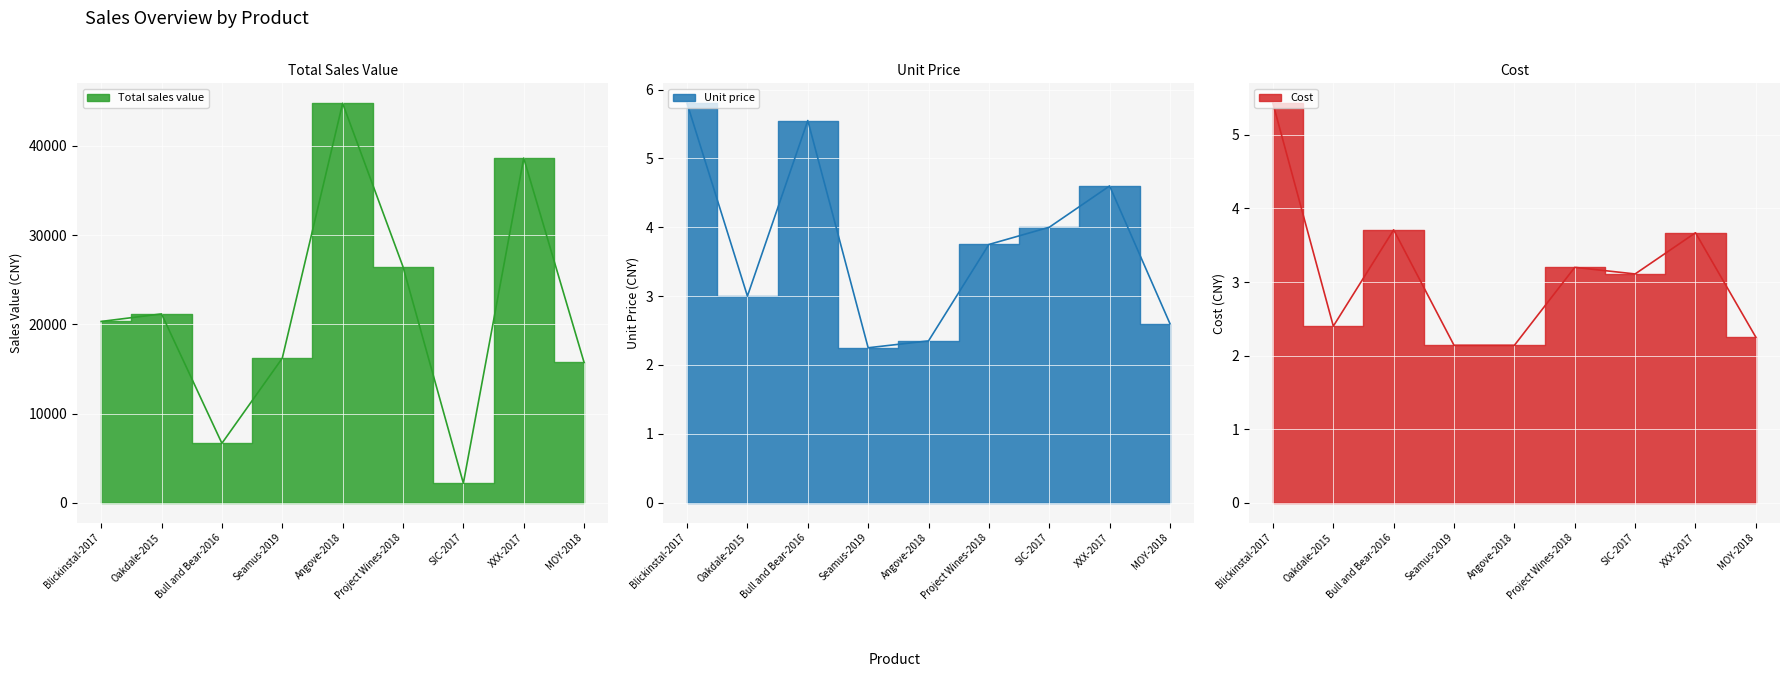

What is the average value of the Unit price series?

3.8